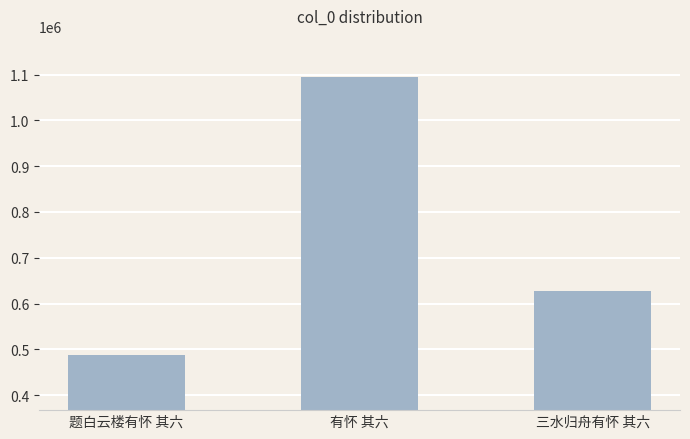

Where is the data nearest to the value 791031?

三水归舟有怀 其六